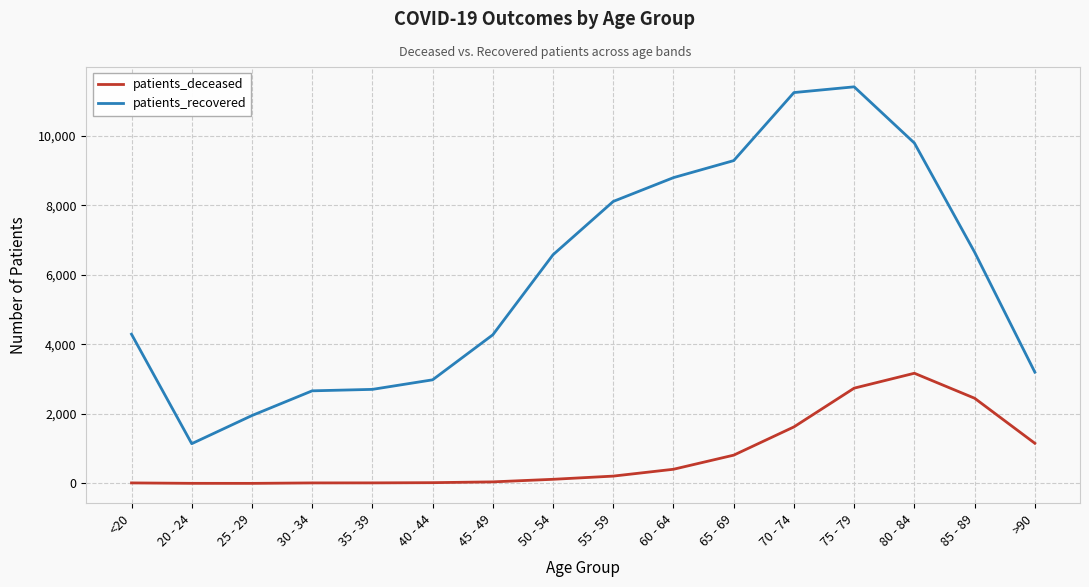

What is the minimum value for patients_recovered?

1145